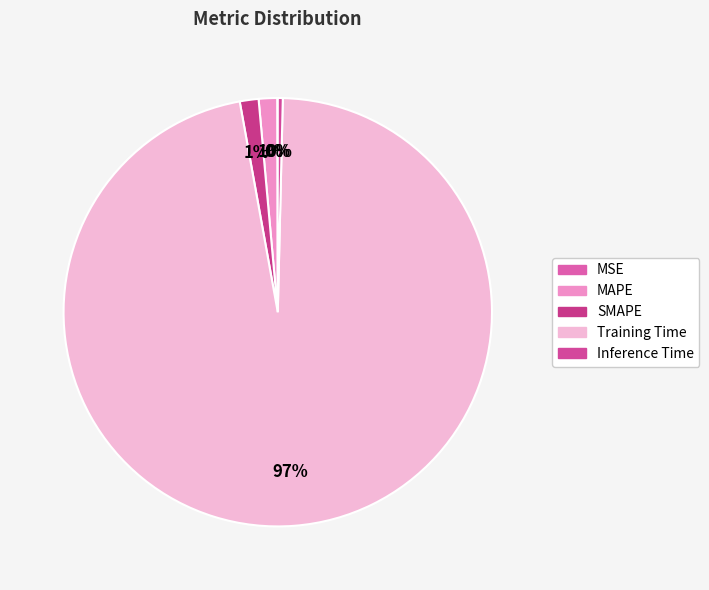

What is the total percentage of Inference Time and MAPE?

1.8%